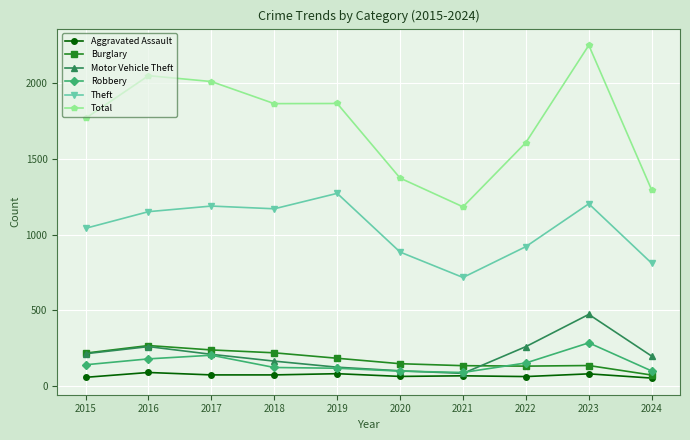

Is it true that Robbery equals 25 at 2024?

False